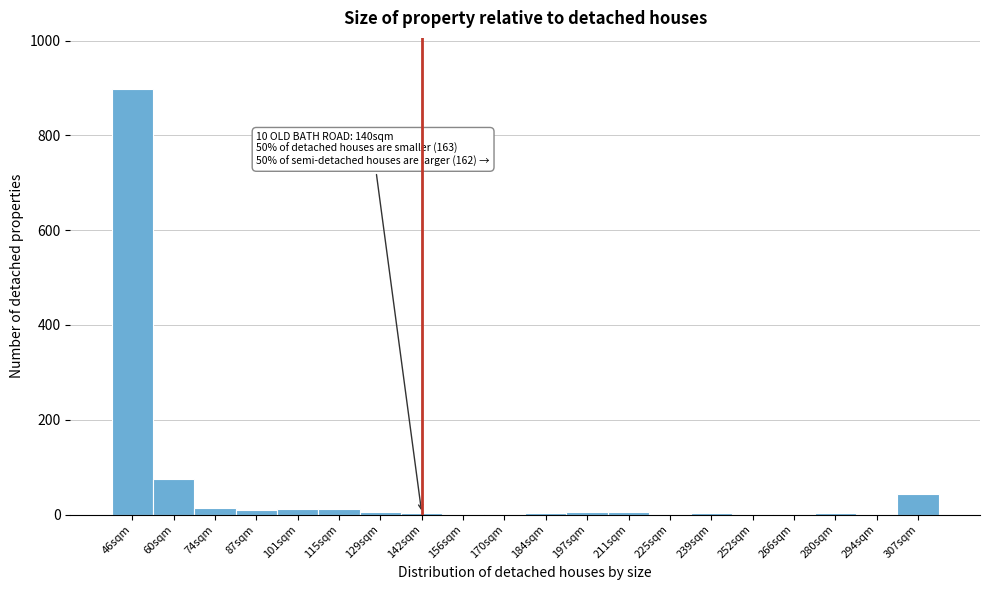

The chart shows a value of 14 at 74sqm. True or false?

True